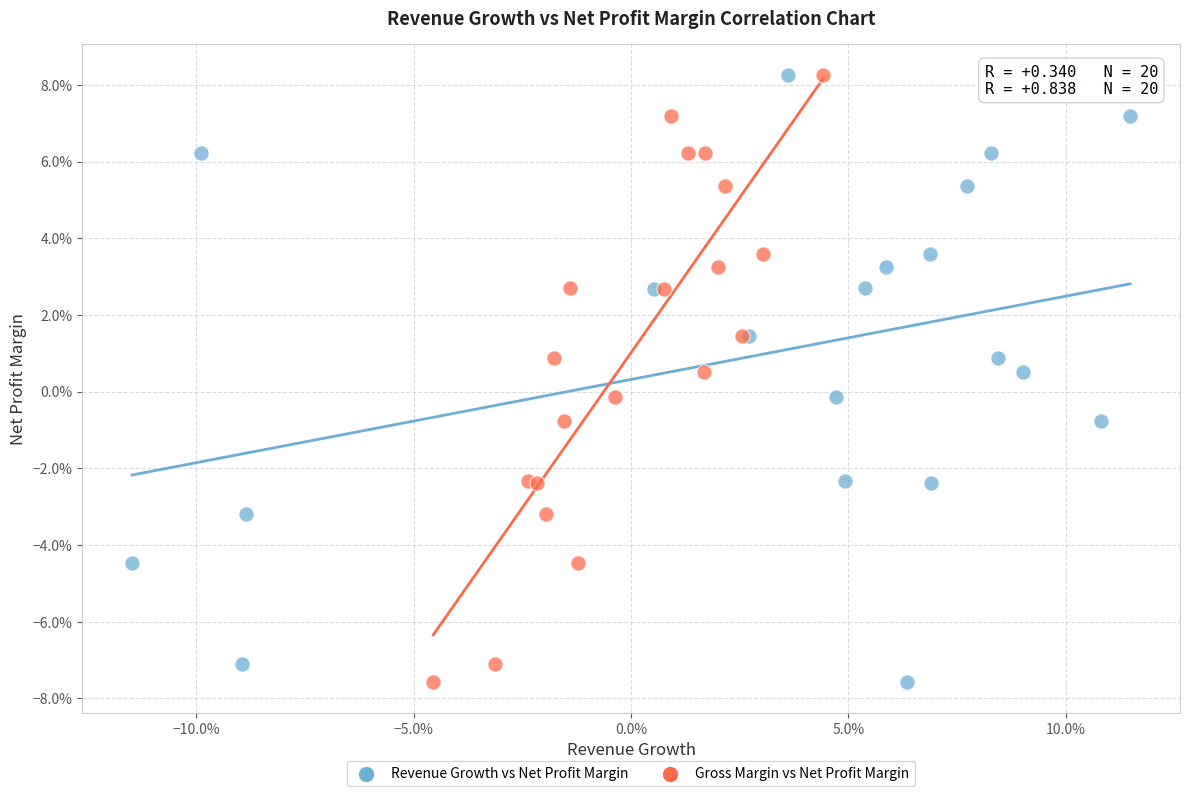

What are all the series names shown in the legend?

Revenue Growth vs Net Profit Margin, Gross Margin vs Net Profit Margin